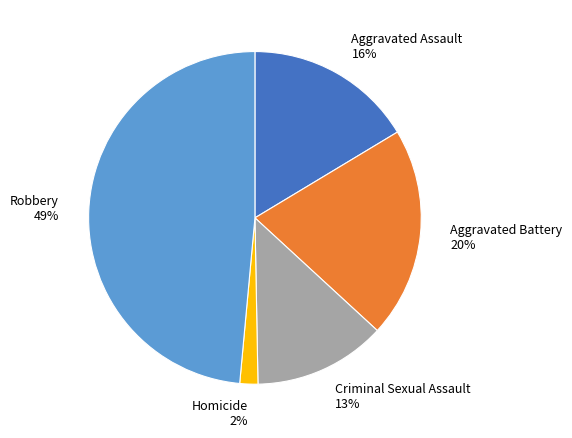

Which category has the smallest portion of the pie?

Homicide